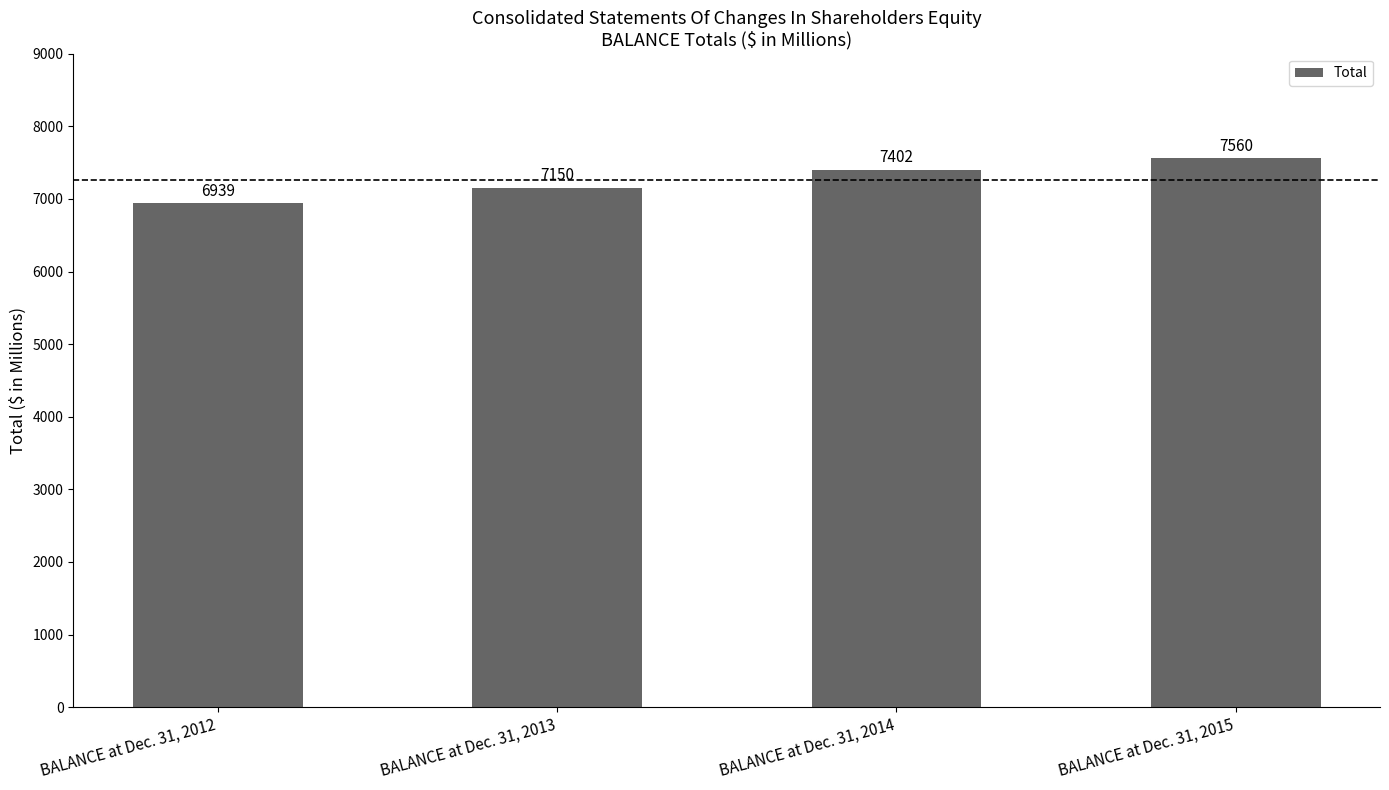

Which category has the highest value across all series?

BALANCE at Dec. 31, 2015